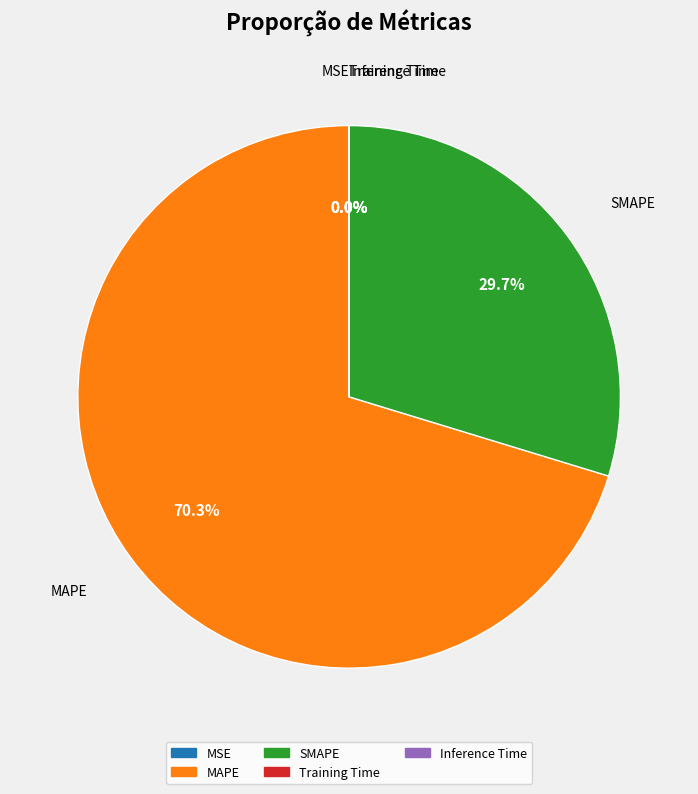

To the nearest percent, what percentage of the pie is SMAPE?

30%